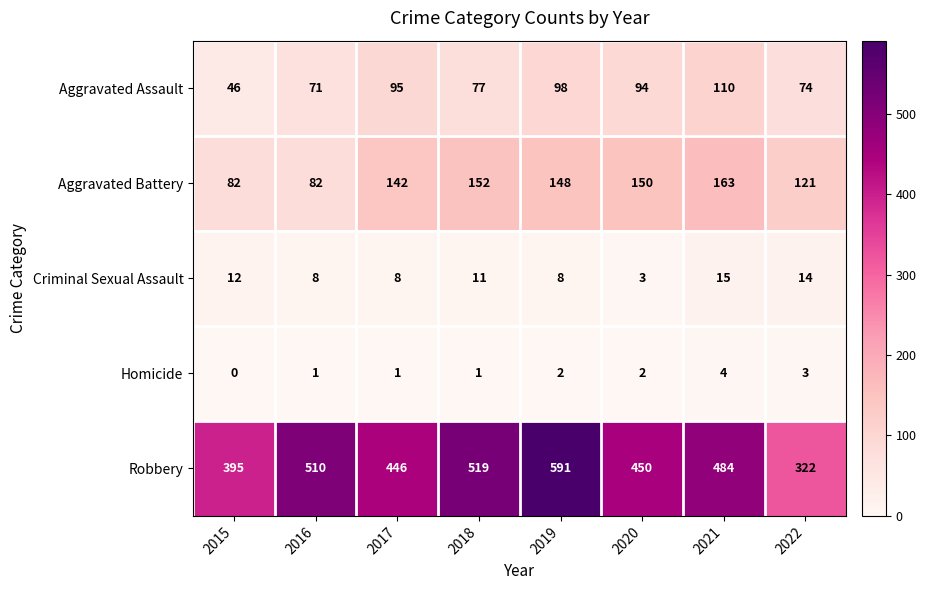

The Robbery series shows 629 at 2020. True or false?

False